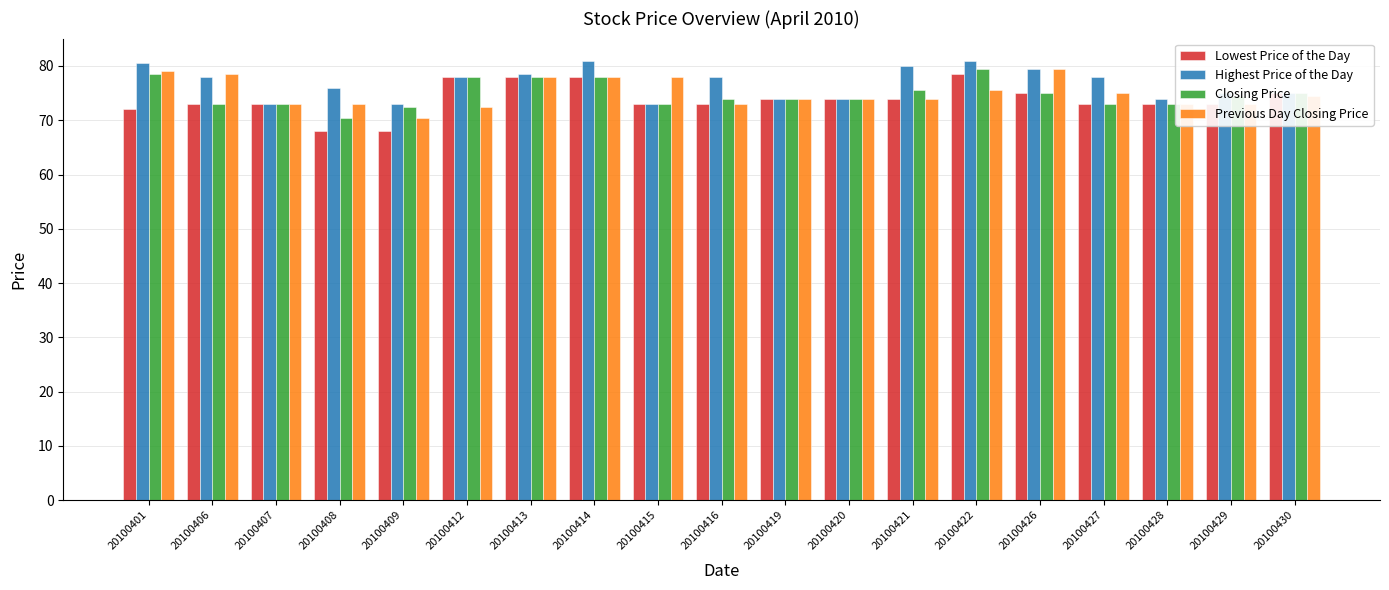

Reading left to right, what are all the values shown in this chart?

Lowest Price of the Day: 72.0	73.0	73.0	68.0	68.0	78.0	78.0	78.0	73.0	73.0	74.0	74.0	74.0	78.5	75.0	73.0	73.0	73.0	75.0
Highest Price of the Day: 80.5	78.0	73.0	76.0	73.0	78.0	78.5	81.0	73.0	78.0	74.0	74.0	80.0	81.0	79.5	78.0	74.0	75.0	75.0
Closing Price: 78.5	73.0	73.0	70.5	72.5	78.0	78.0	78.0	73.0	74.0	74.0	74.0	75.5	79.5	75.0	73.0	73.0	74.5	75.0
Previous Day Closing Price: 79.0	78.5	73.0	73.0	70.5	72.5	78.0	78.0	78.0	73.0	74.0	74.0	74.0	75.5	79.5	75.0	73.0	73.0	74.5